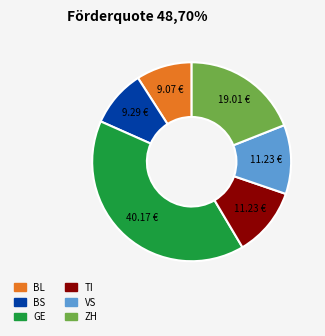

Which has a higher value, TI or GE?

GE